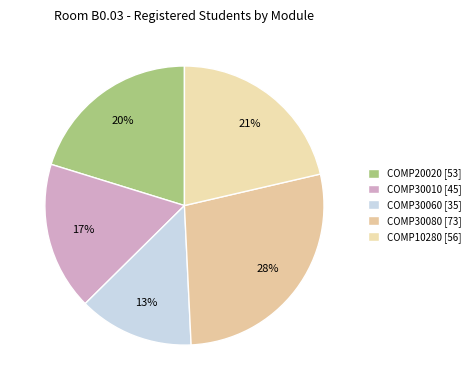

How many slices are in this pie chart?

5